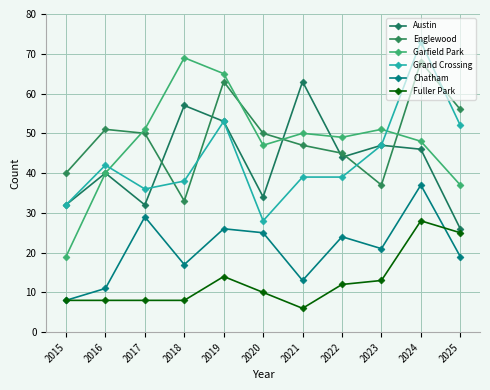

List the series in order of their peak value, highest first.

Grand Crossing, Garfield Park, Englewood, Austin, Chatham, Fuller Park